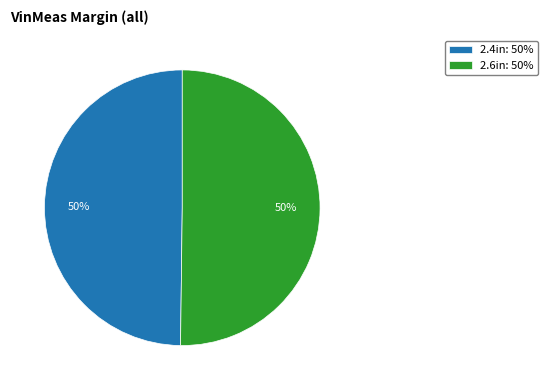

How many slices are in this pie chart?

2